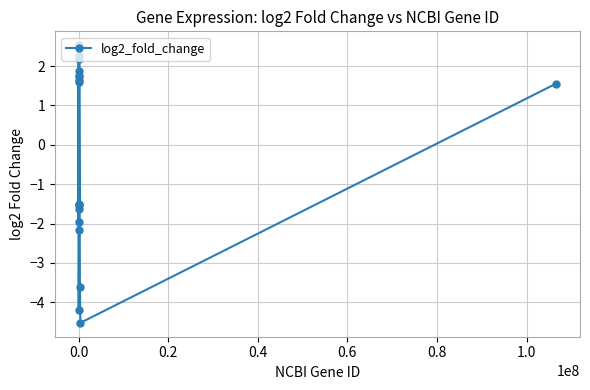

What is the value of the 8th point from the left?

1.8